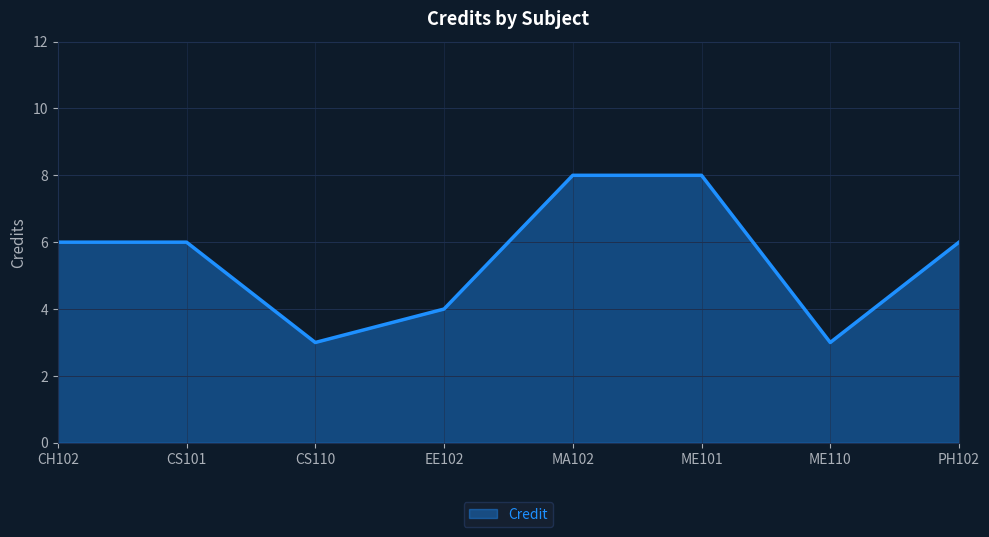

Does the chart have visible grid lines?

Yes